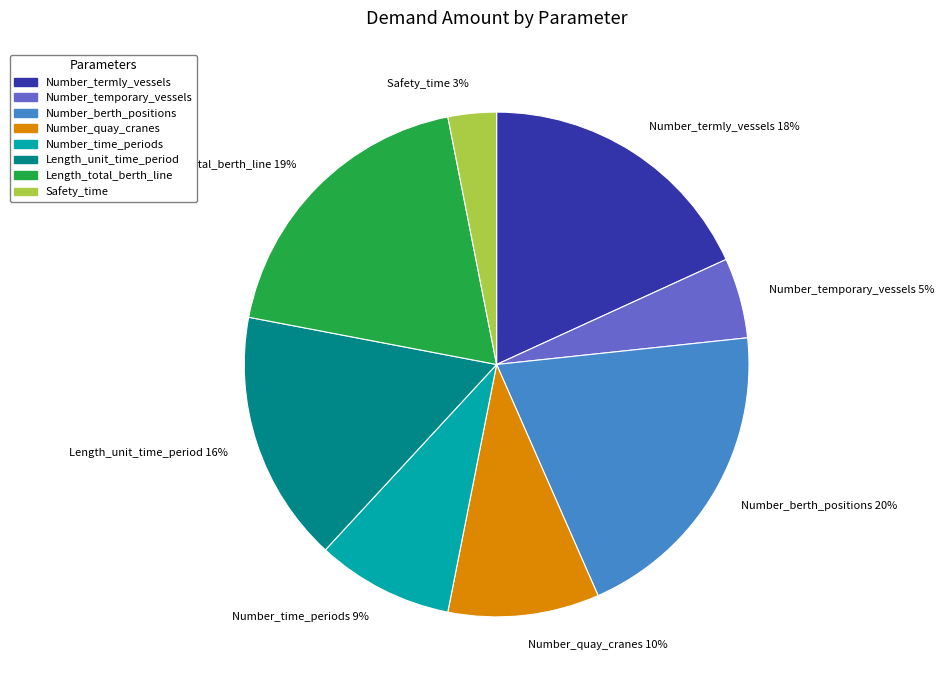

To the nearest percent, what is the combined percentage of Safety_time and Number_termly_vessels?

21%